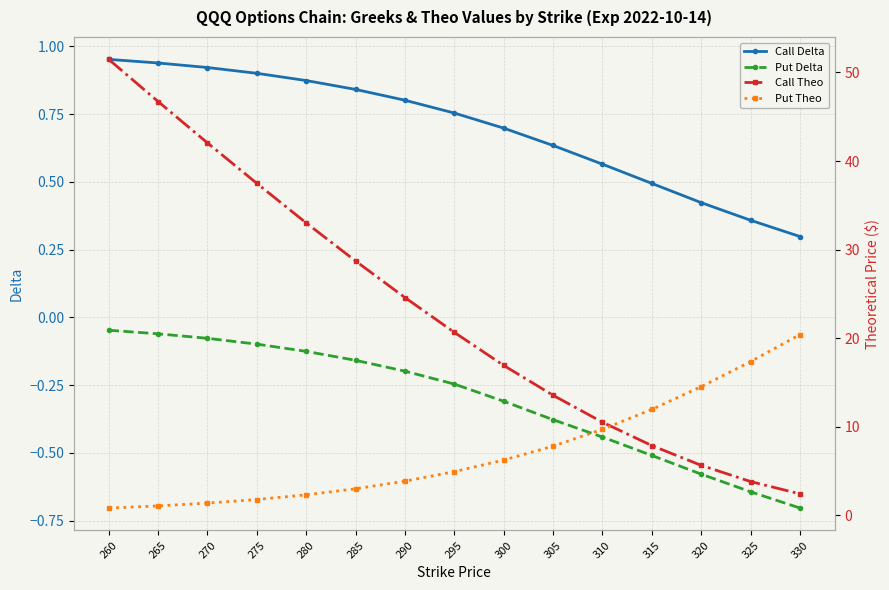

What value does the Put Theo series have at 305?

7.8